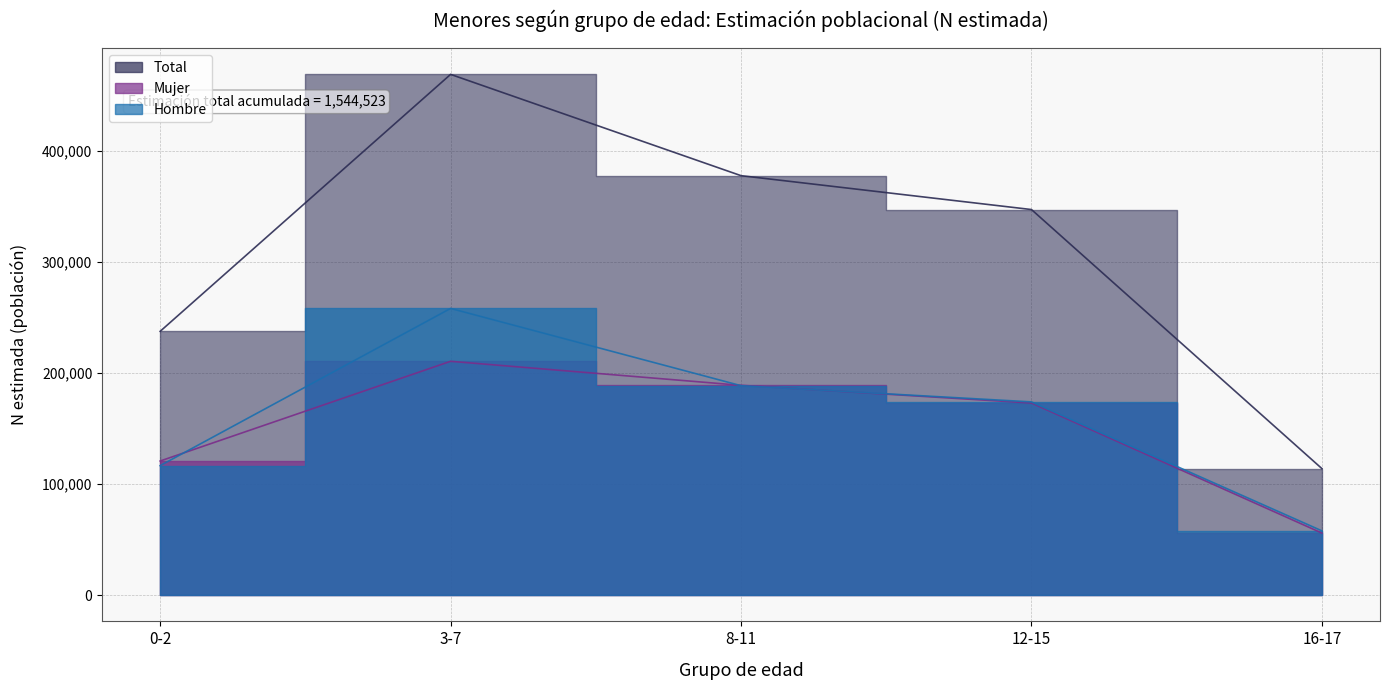

How many lines are shown in the chart?

3